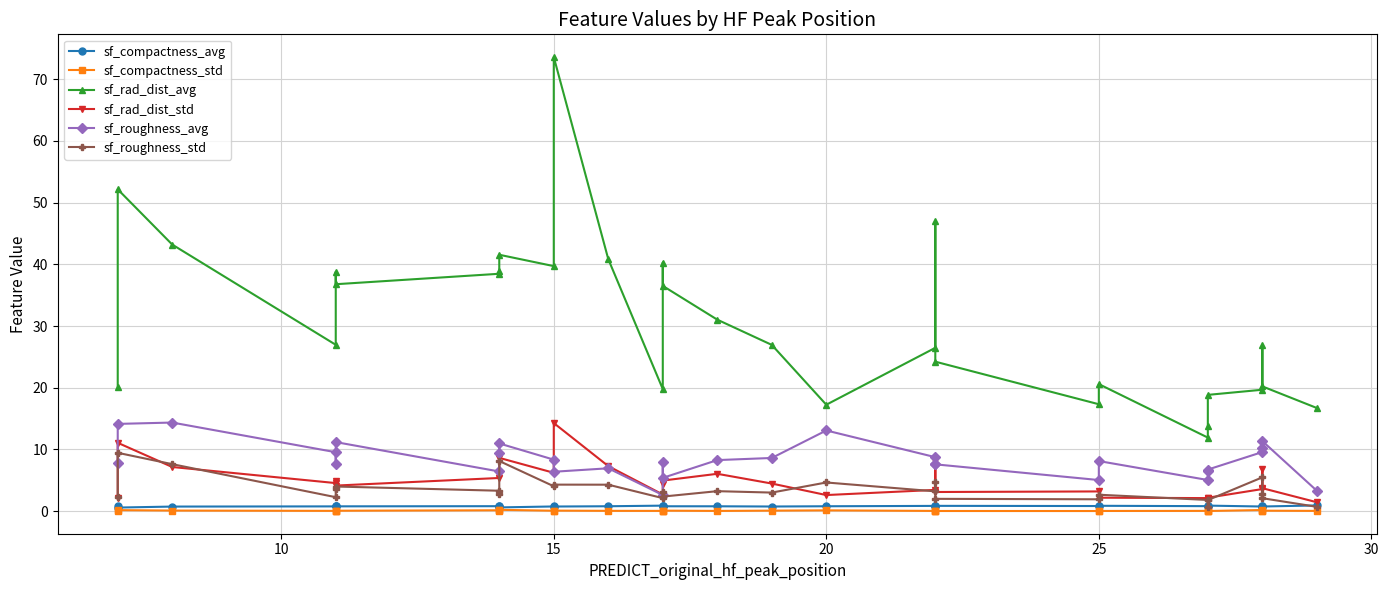

How many lines are shown in the chart?

6